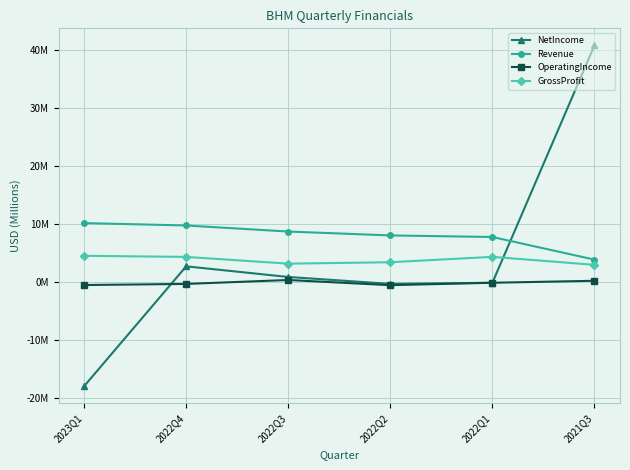

Which series has the largest range (max minus min)?

NetIncome